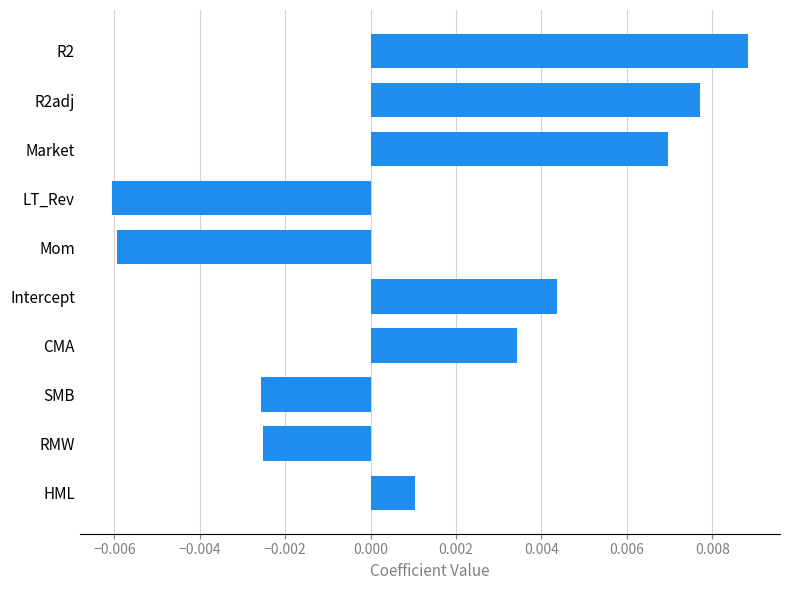

At which category does the chart reach its peak across all series?

R2